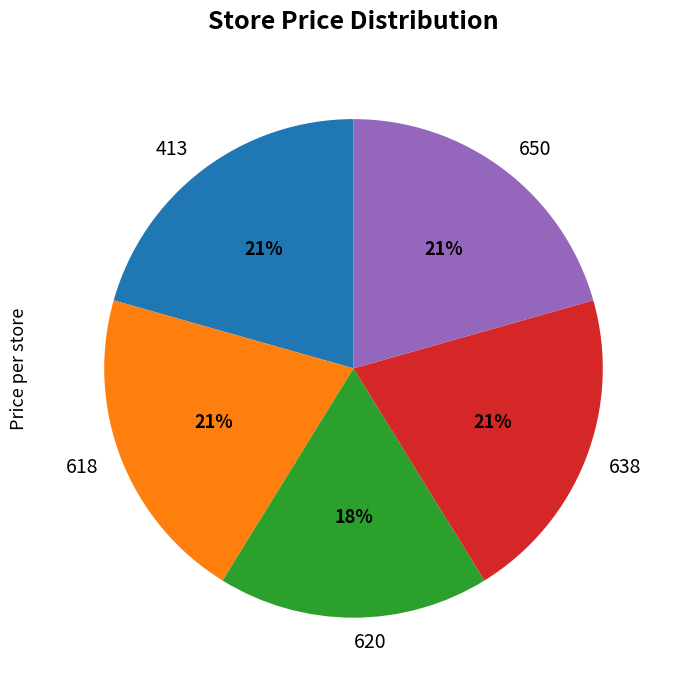

Which slice is the smallest?

620